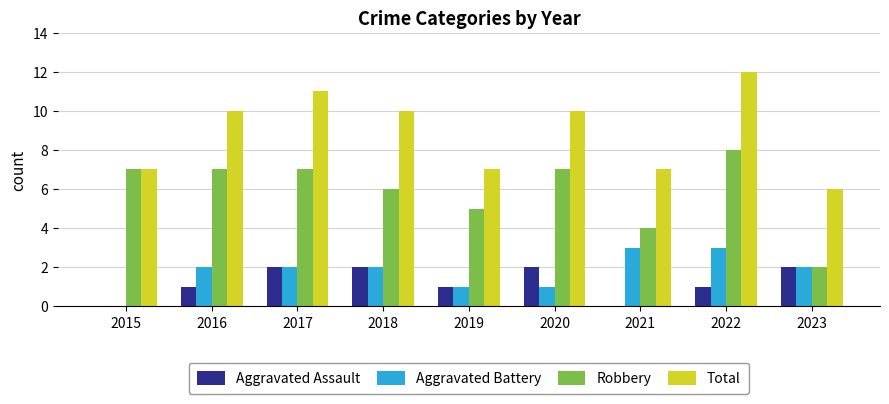

Read the Robbery value at 2019.

5